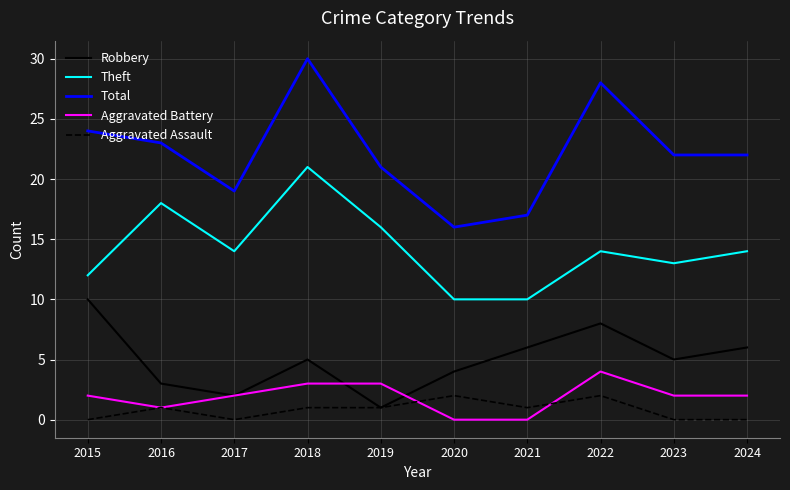

Which series has the widest spread of values?

Total